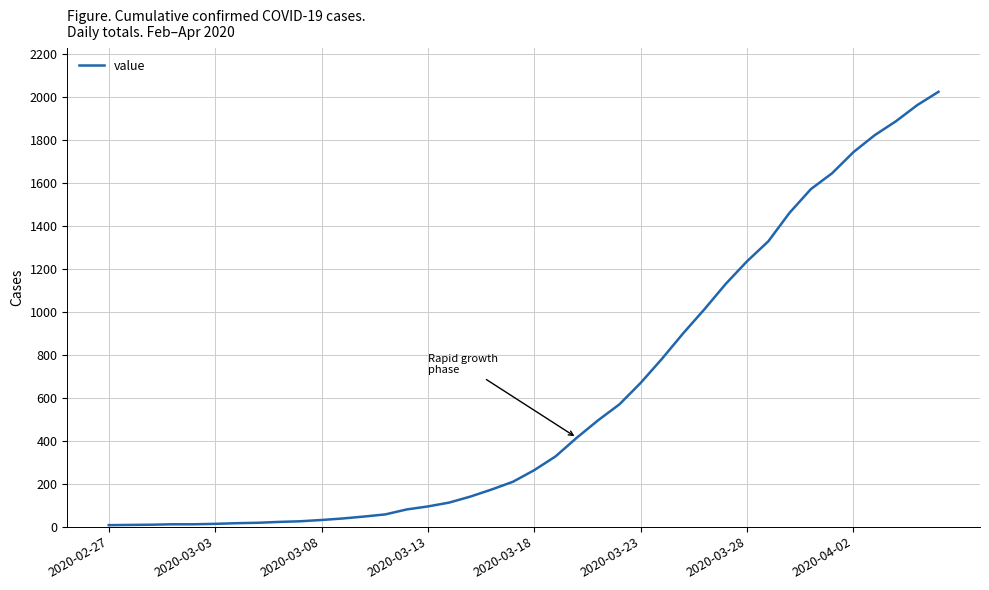

What is the greatest value displayed?

2024